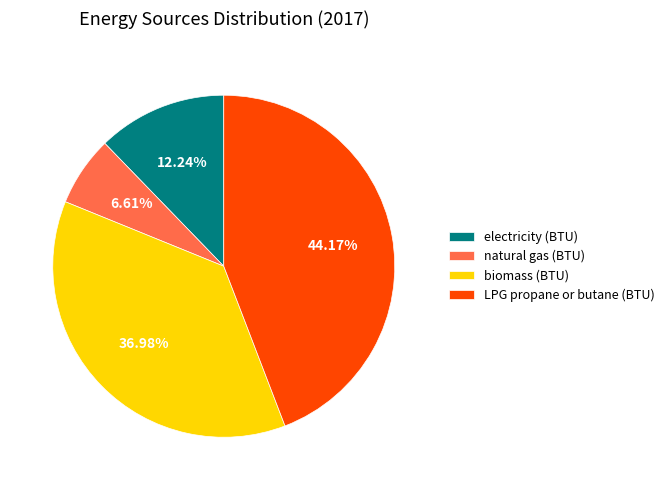

To the nearest percent, what is the difference between the largest and smallest slice percentages?

38%